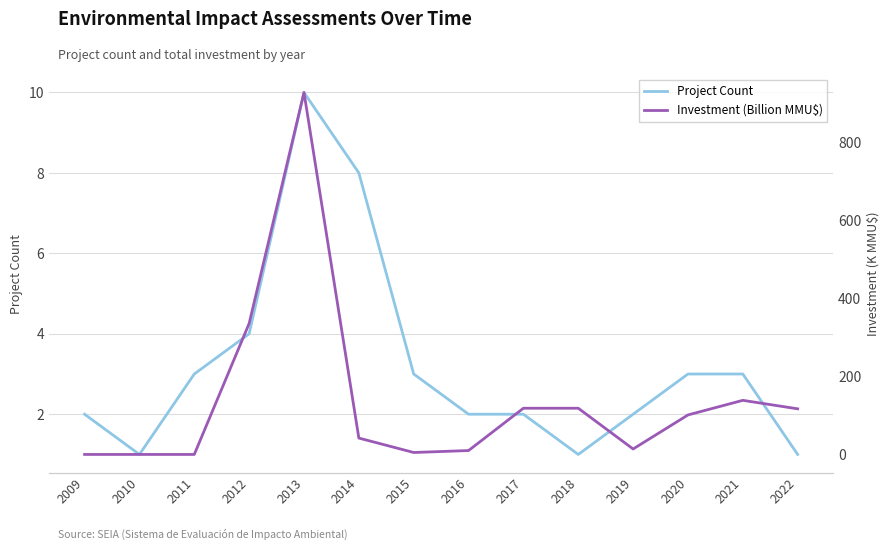

How many lines are shown in the chart?

2